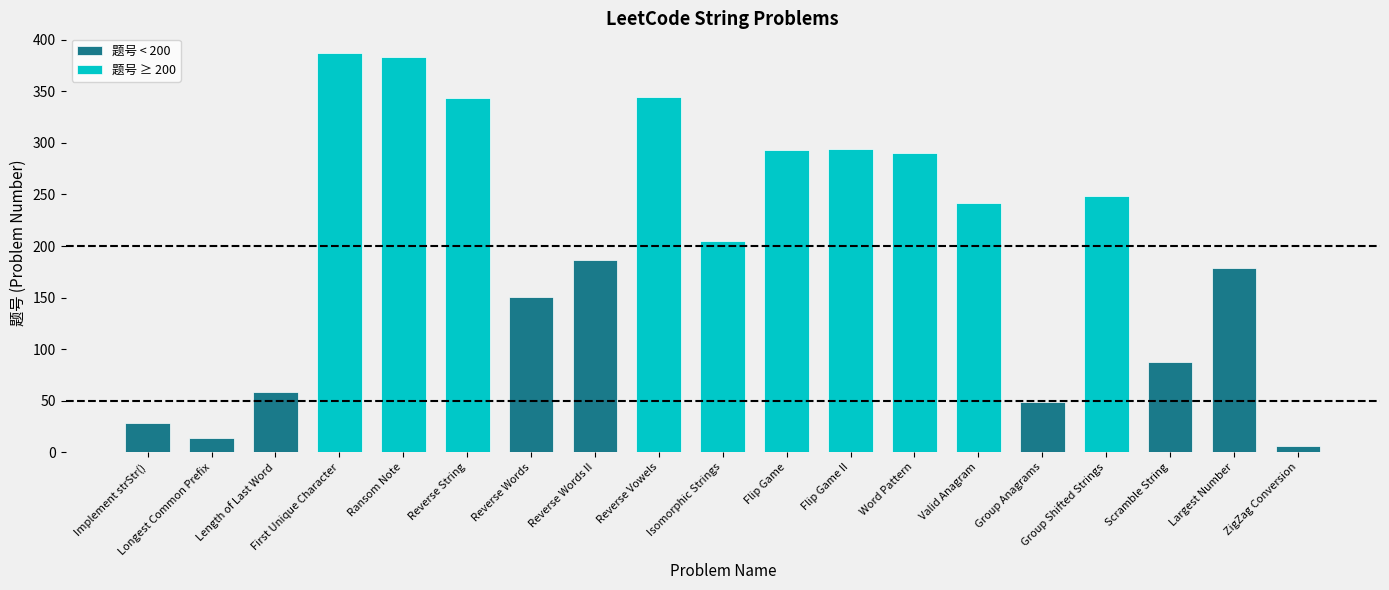

What position from the right is Implement strStr()?

19